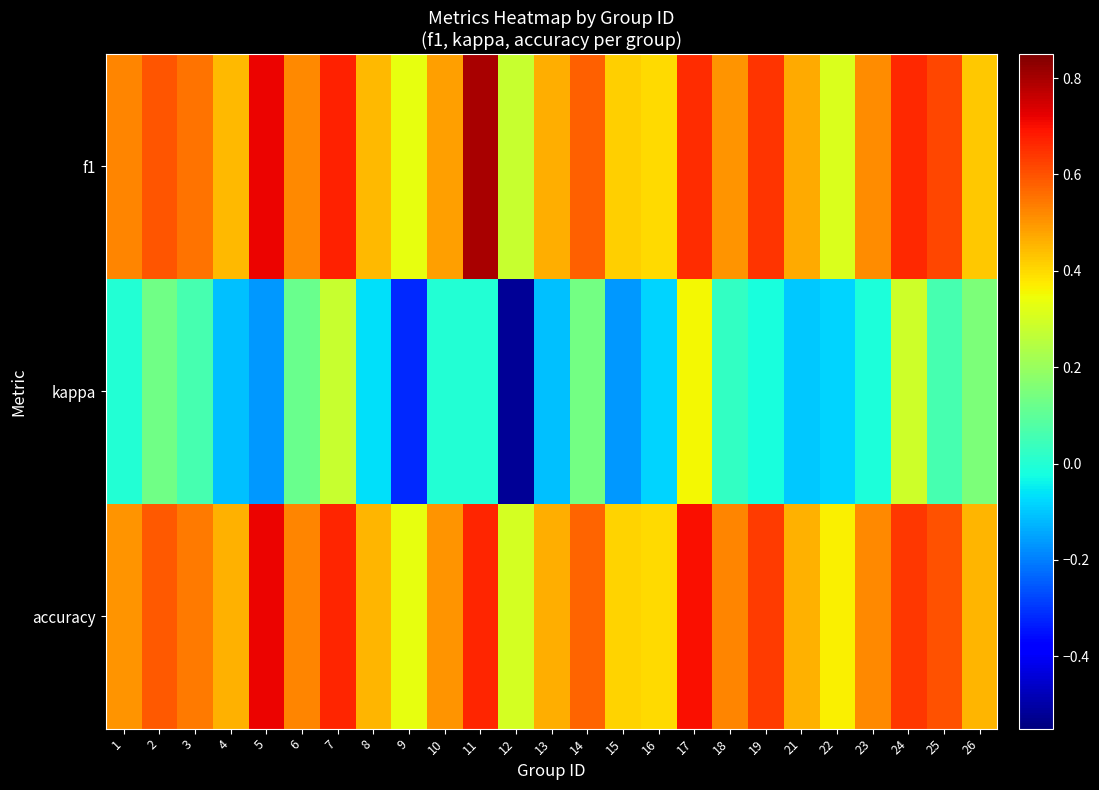

At which category is the sum across all series the highest?

17